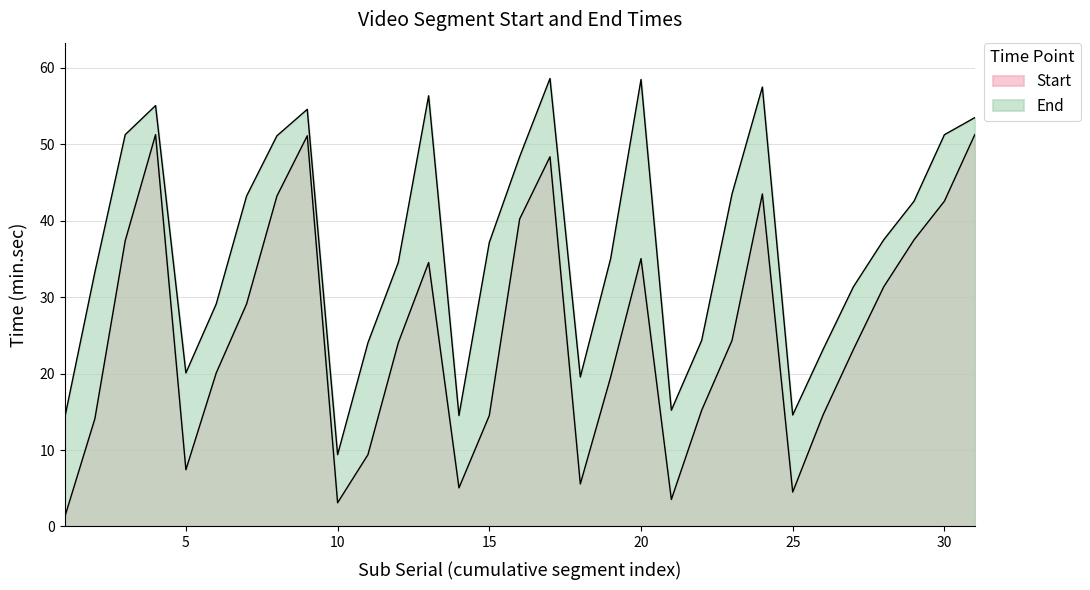

What is the average value of the Start series?

25.3